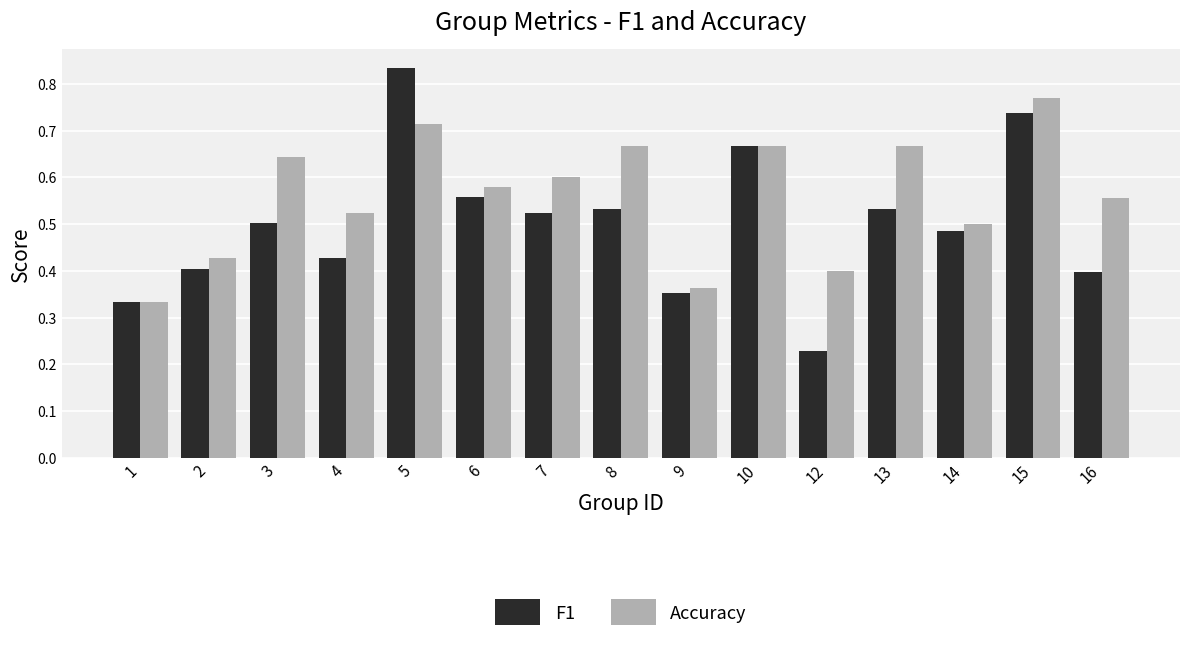

What is the sum of all Accuracy values?

8.4